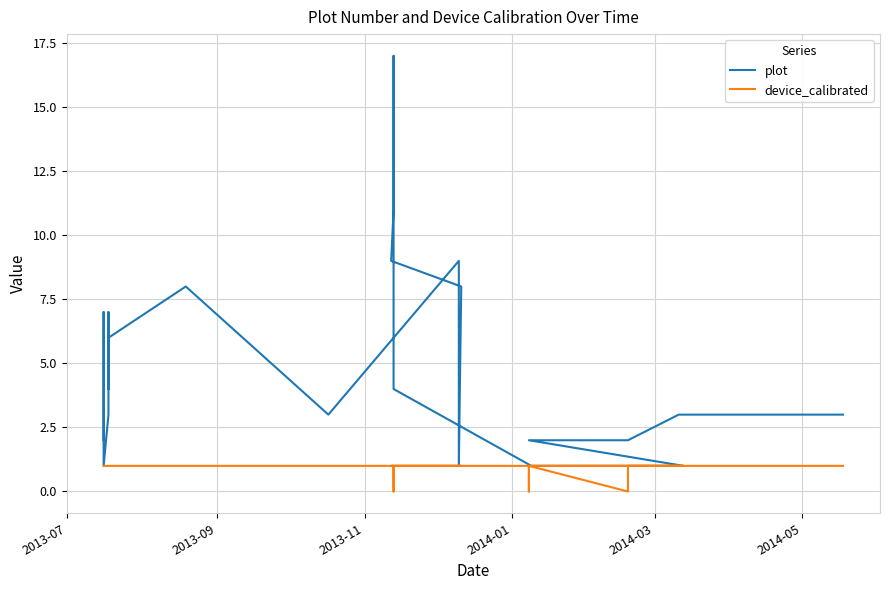

How many interior local peaks does the plot series have?

5